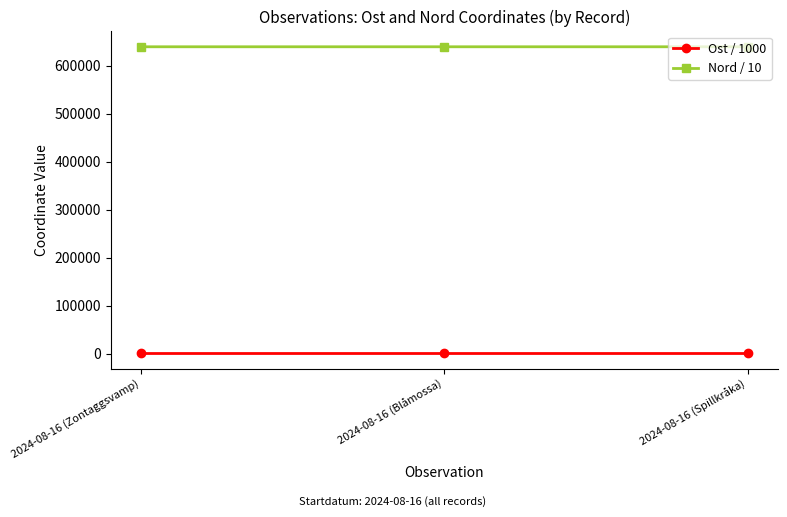

True or false: Nord / 10 has a value of 639781.7 at 2024-08-16 (Blåmossa).

True